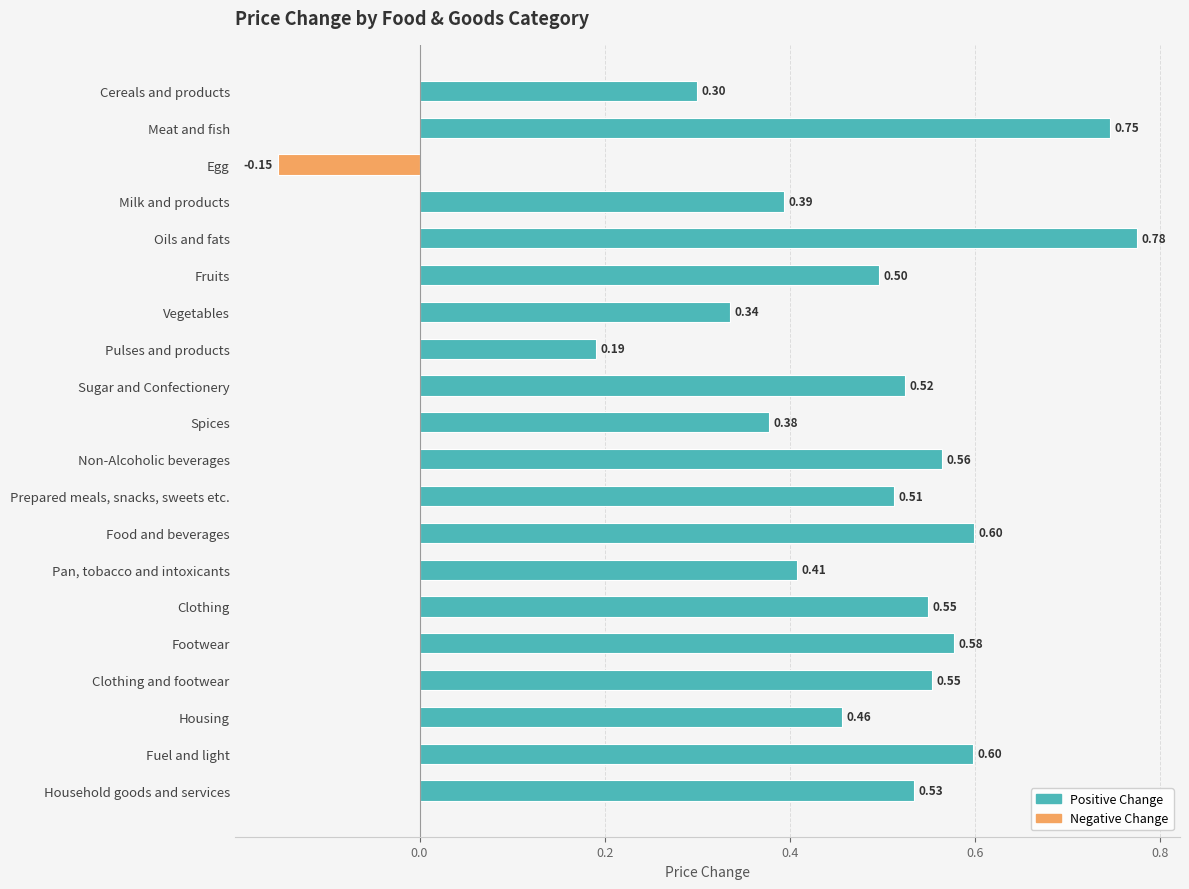

What is the label of the 12th bar from the top?

Prepared meals, snacks, sweets etc.